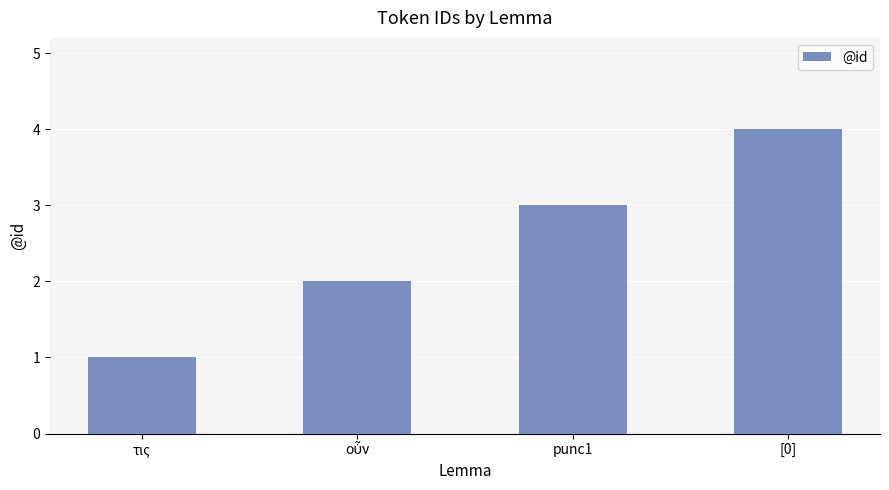

What is the greatest value displayed?

4